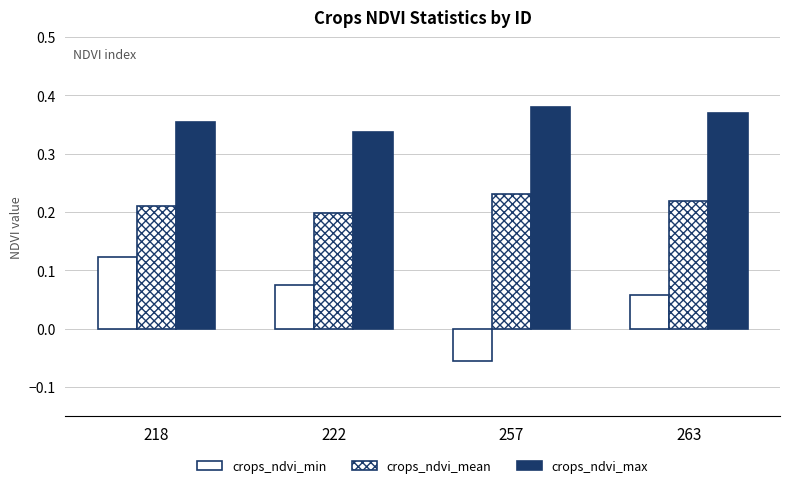

Reading left to right, transcribe all the data shown in this chart.

crops_ndvi_min: 0.1	0.1	-0.1	0.1
crops_ndvi_mean: 0.2	0.2	0.2	0.2
crops_ndvi_max: 0.4	0.3	0.4	0.4